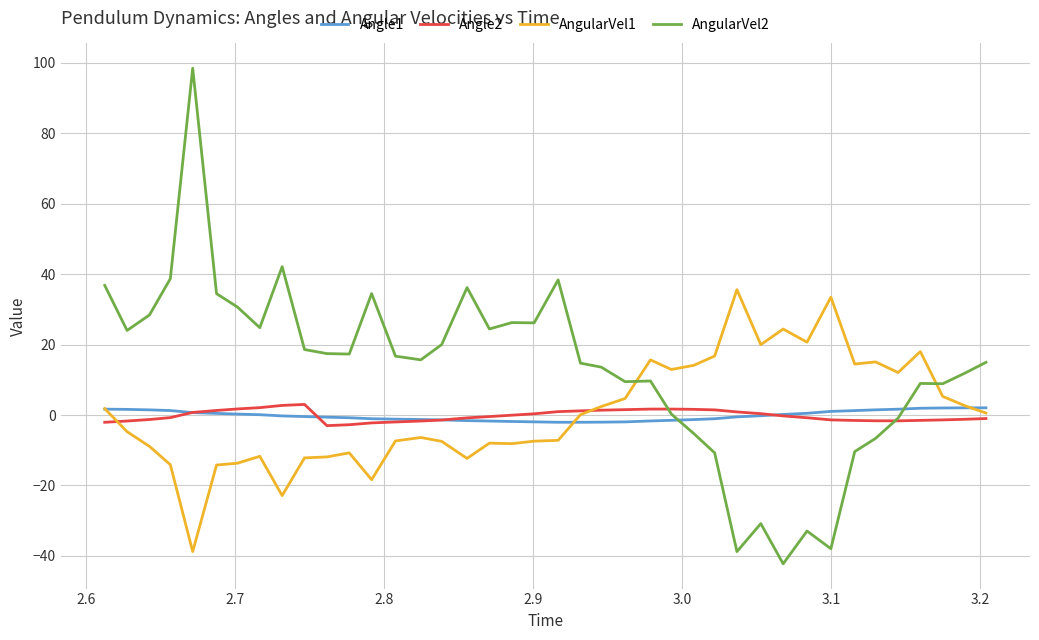

How many times do Angle1 and Angle2 cross each other?

4